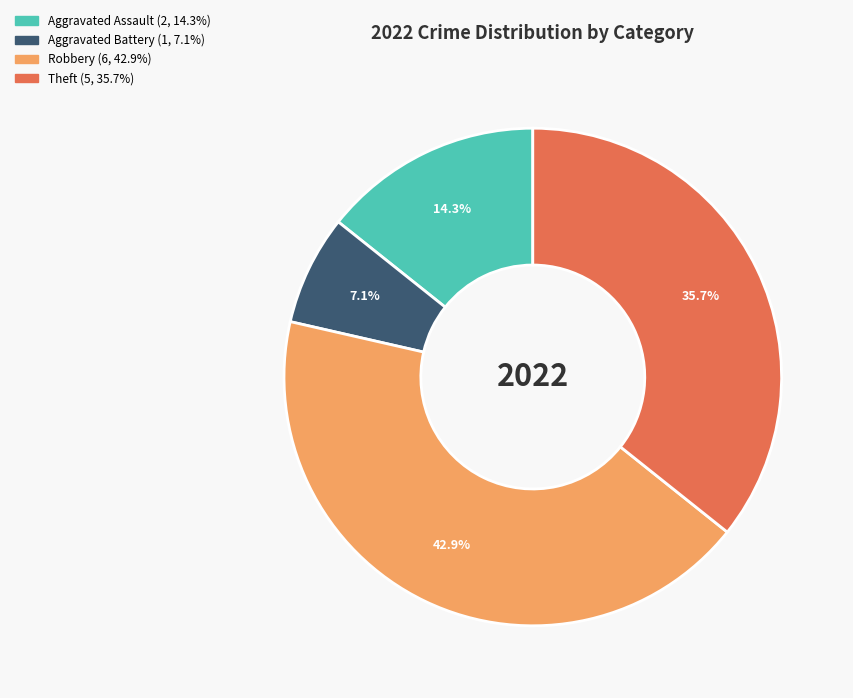

Does any single category account for the majority?

No